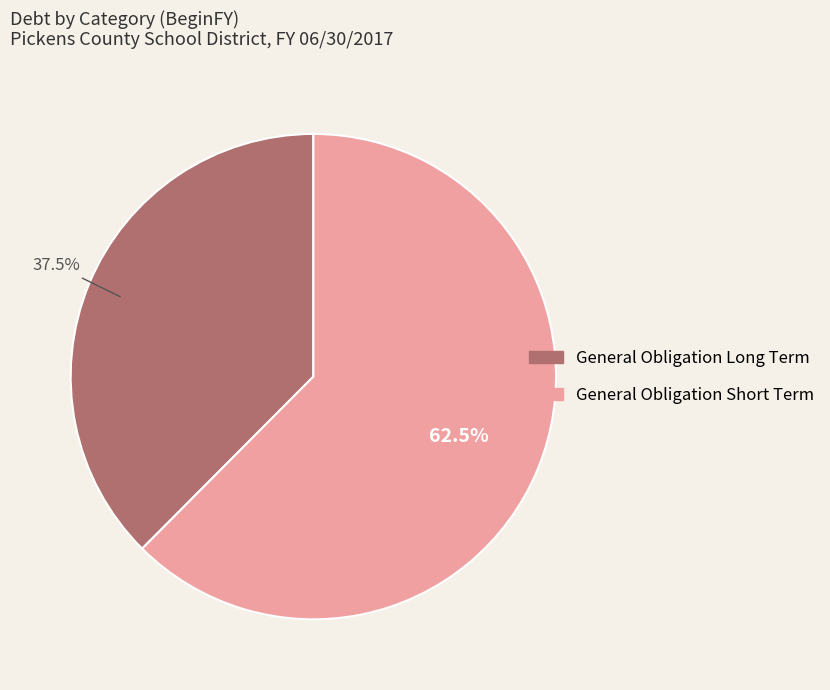

Does any single category account for the majority?

Yes